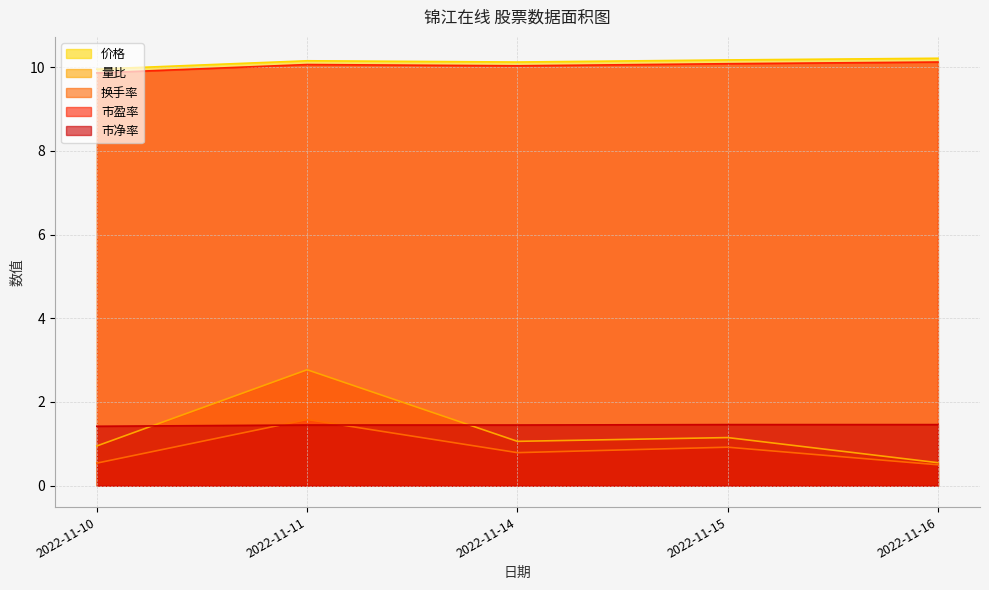

Between which two adjacent categories do 市净率 and 量比 first intersect?

2022-11-10 and 2022-11-11